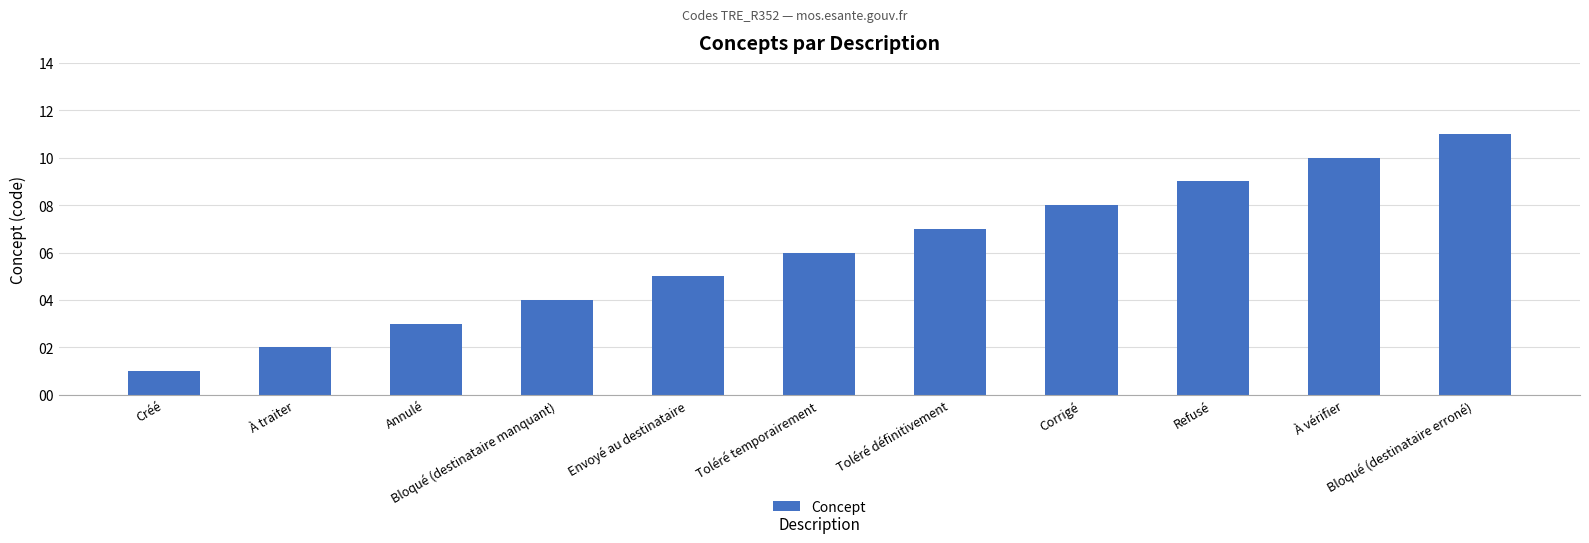

What is the change in value from À traiter to Refusé?

+7